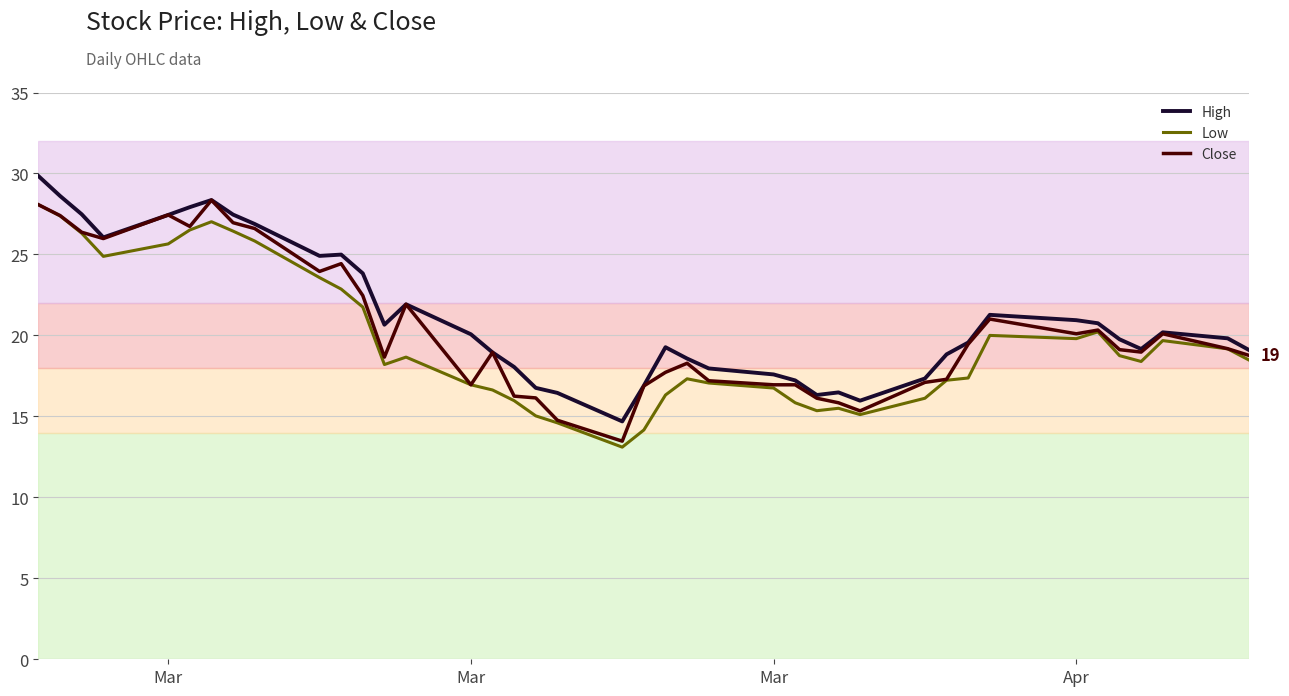

What is the smallest value displayed?

13.1